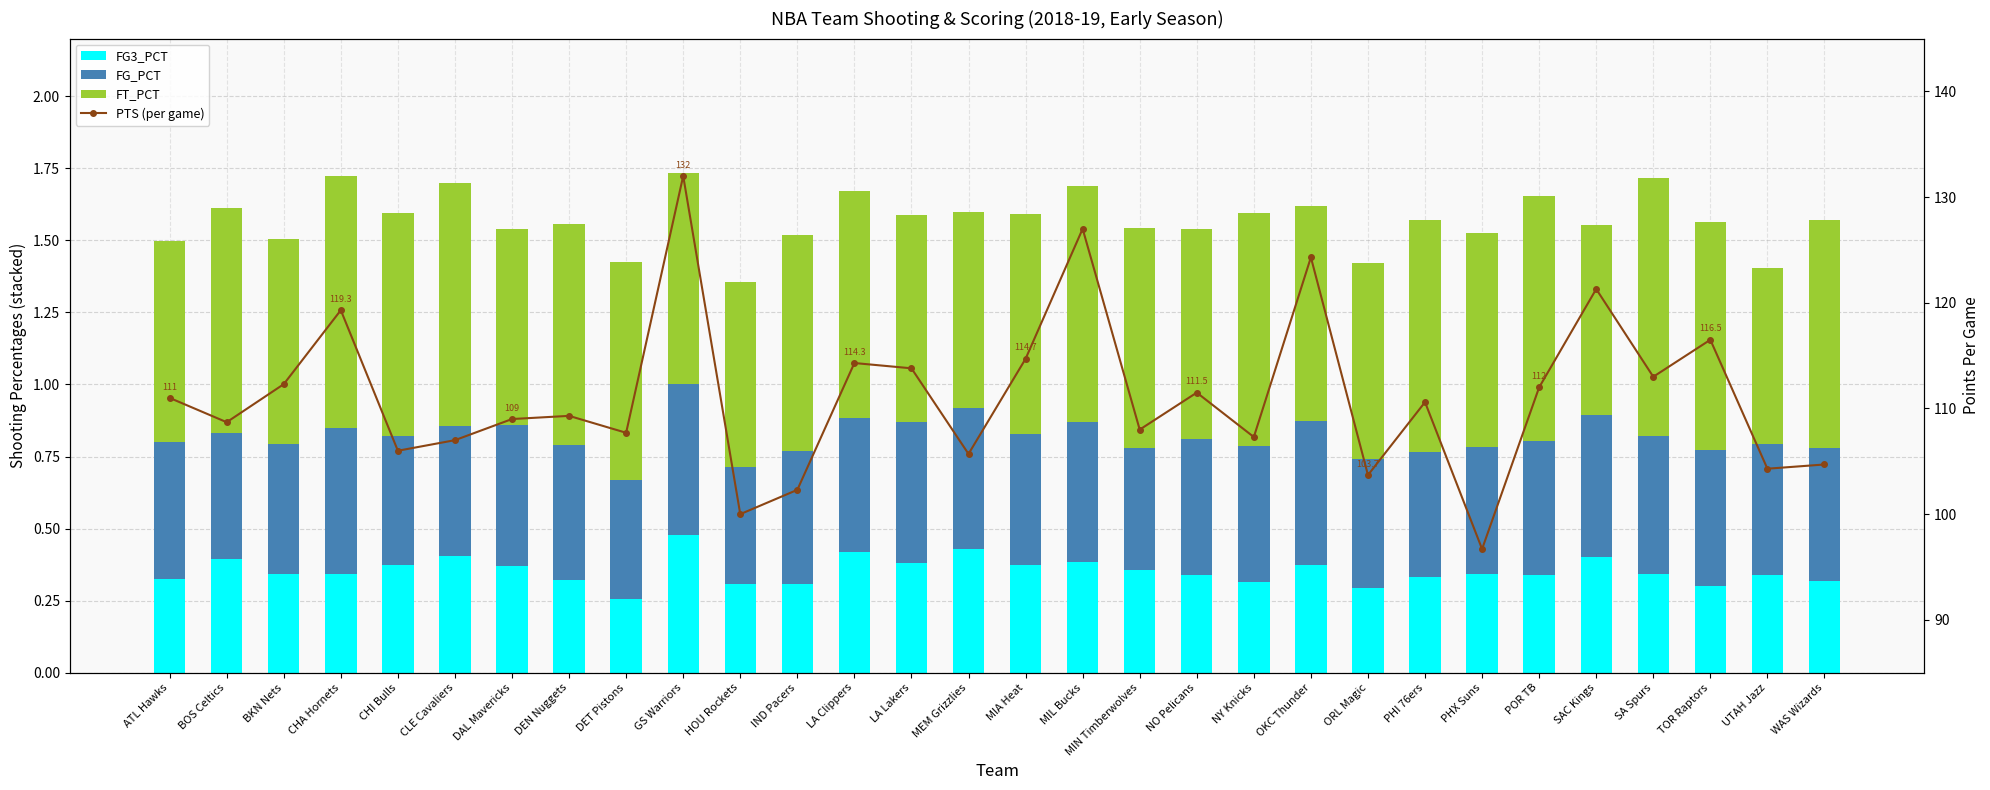

What is the total value across all series at SA Spurs?

114.7